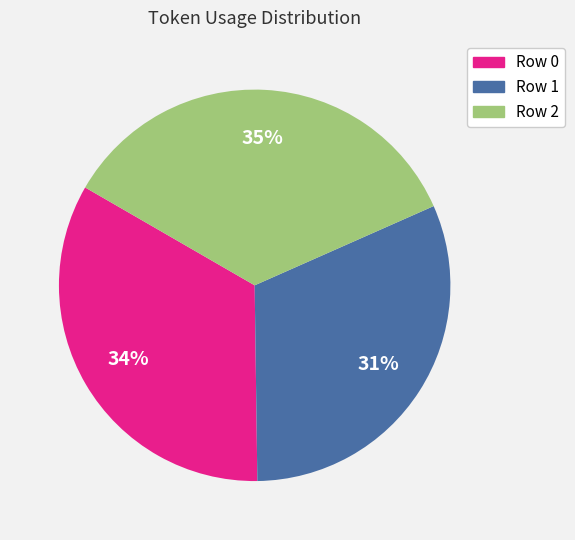

Rank the categories by value from highest to lowest.

Row 2, Row 0, Row 1